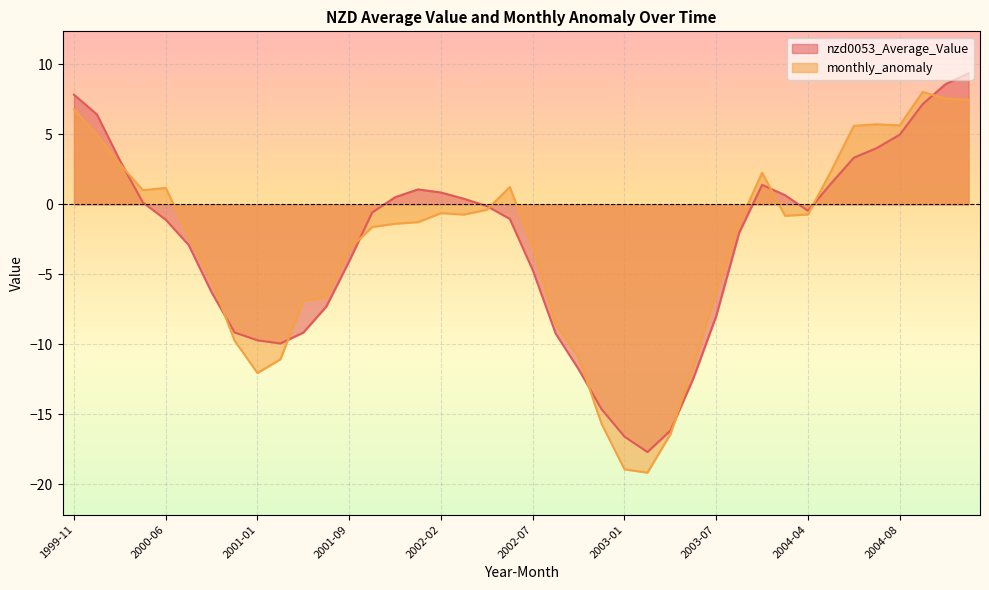

Rank the series by their average value, from lowest to highest.

monthly_anomaly, nzd0053_Average_Value